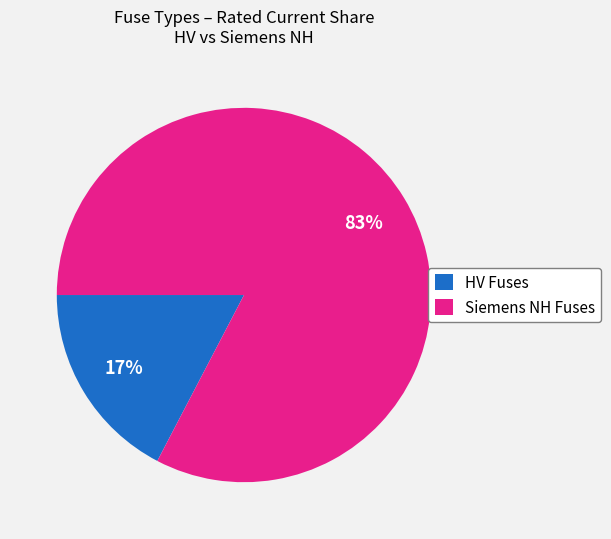

Rank the categories by value from highest to lowest.

Siemens NH Fuses, HV Fuses